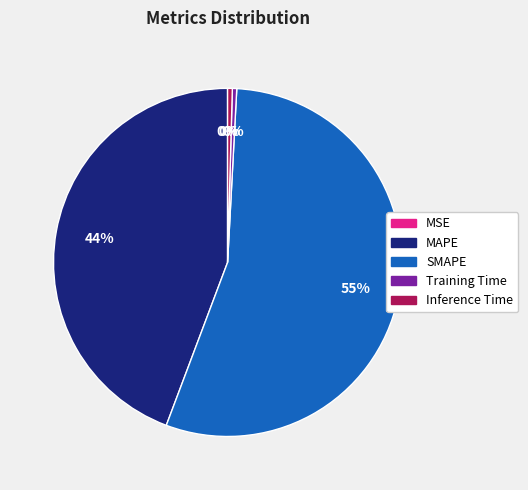

Which category has the biggest portion of the pie?

SMAPE